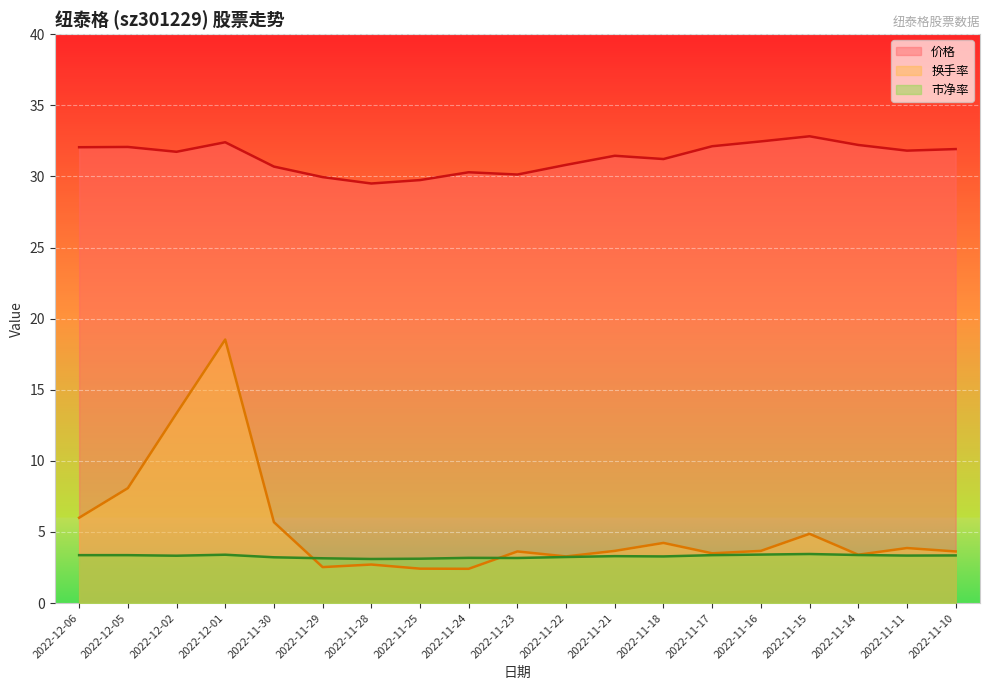

How many lines are shown in the chart?

3